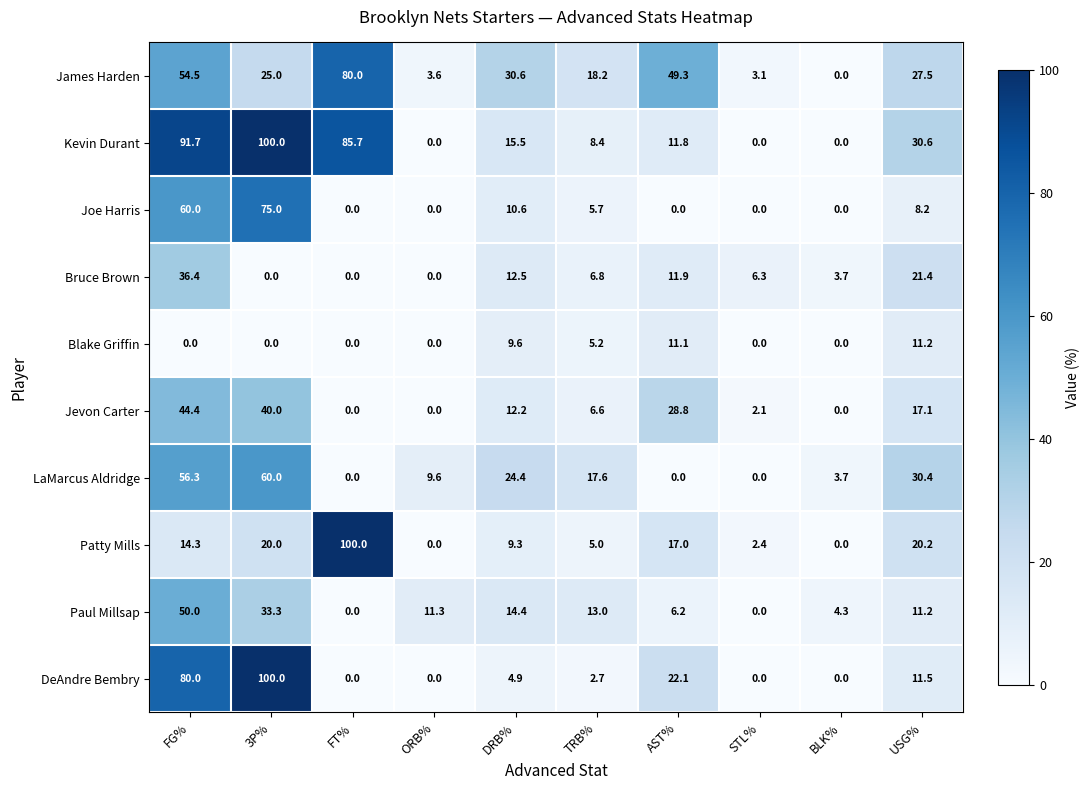

Between FT% and TRB%, which series saw the biggest shift?

Patty Mills